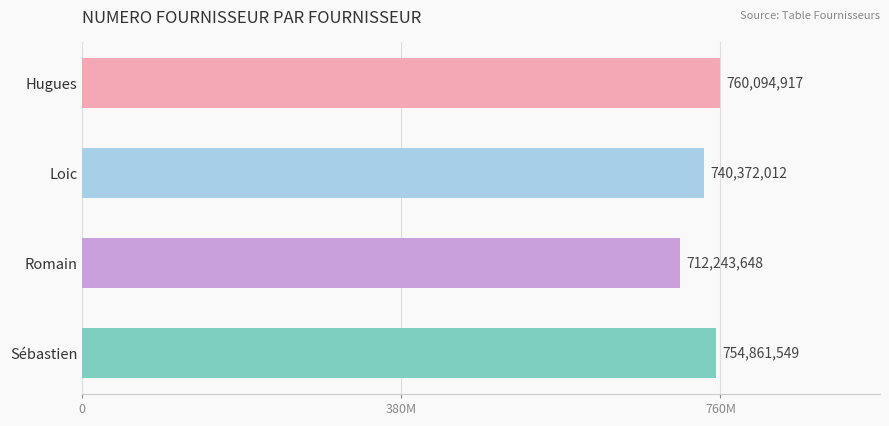

Does the chart contain any negative values?

No